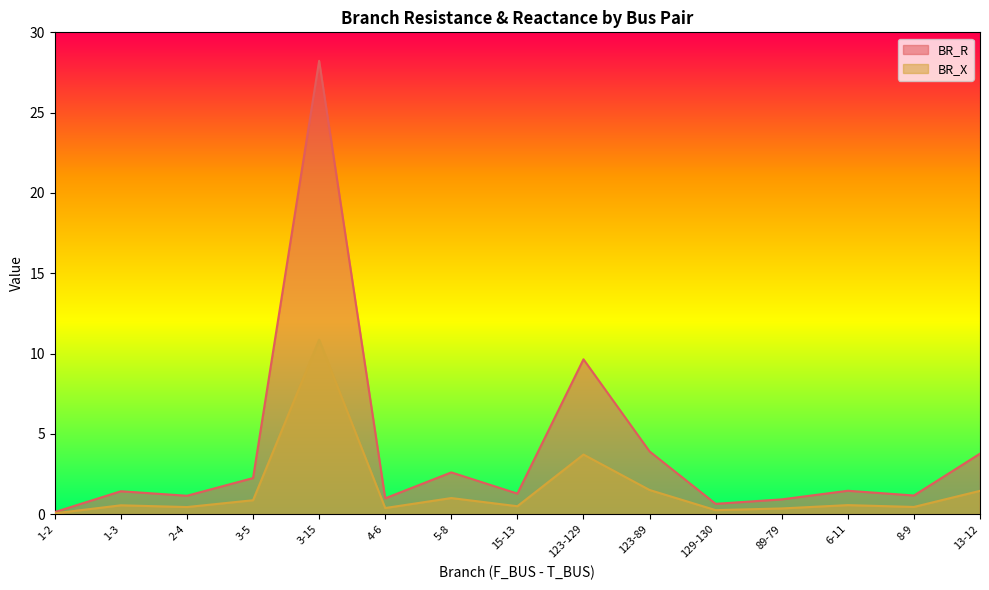

What is the difference between the BR_X values at 13-12 and 123-89?

0.1